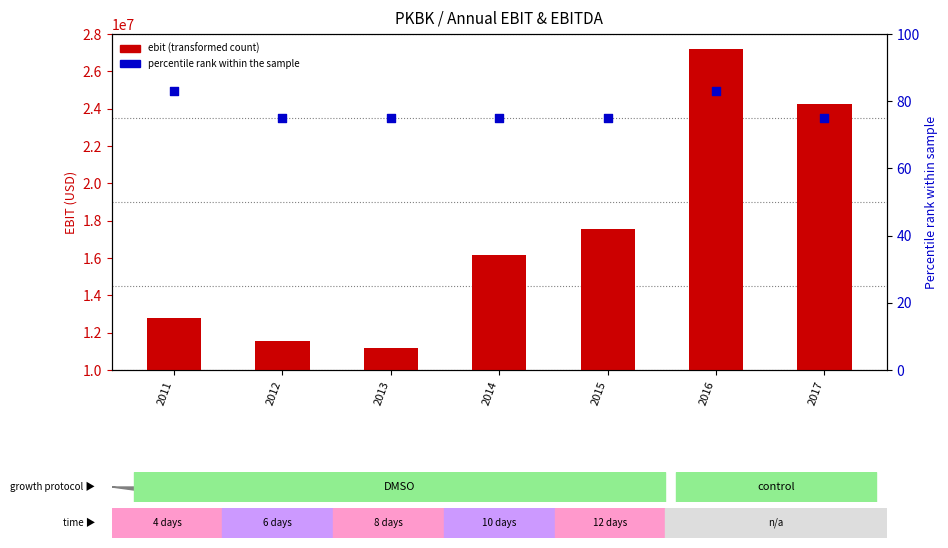

Is the value of ebit at 2015 greater than the value of percentile rank at 2014?

Yes